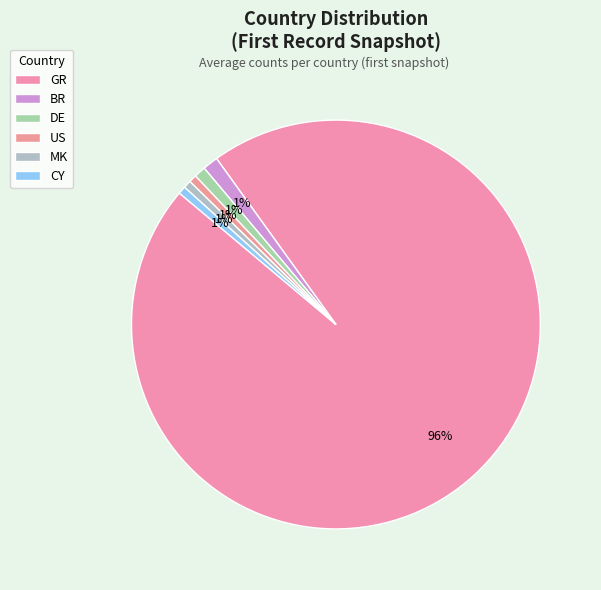

How many segments does this pie chart have?

6